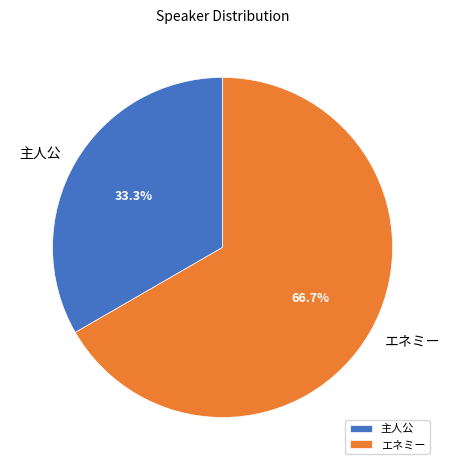

Is it true that エネミー is 91% of the pie?

False